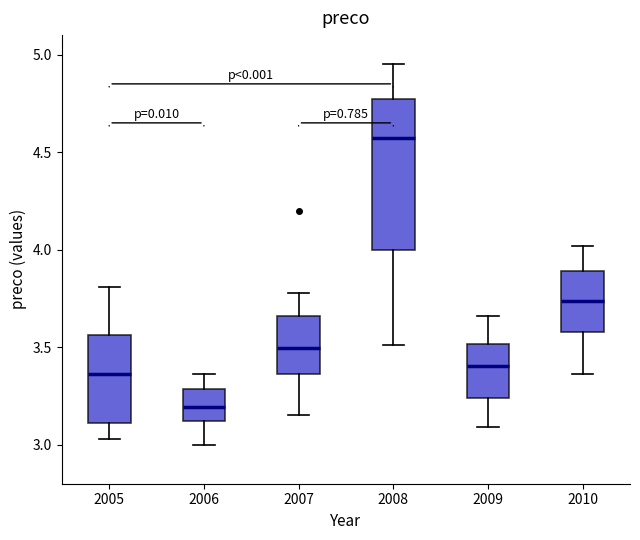

Where is the upper edge of the box at x = 2007 on the y-axis? The values are not printed on the chart, so give them approximately, as read against the axis.

3.65